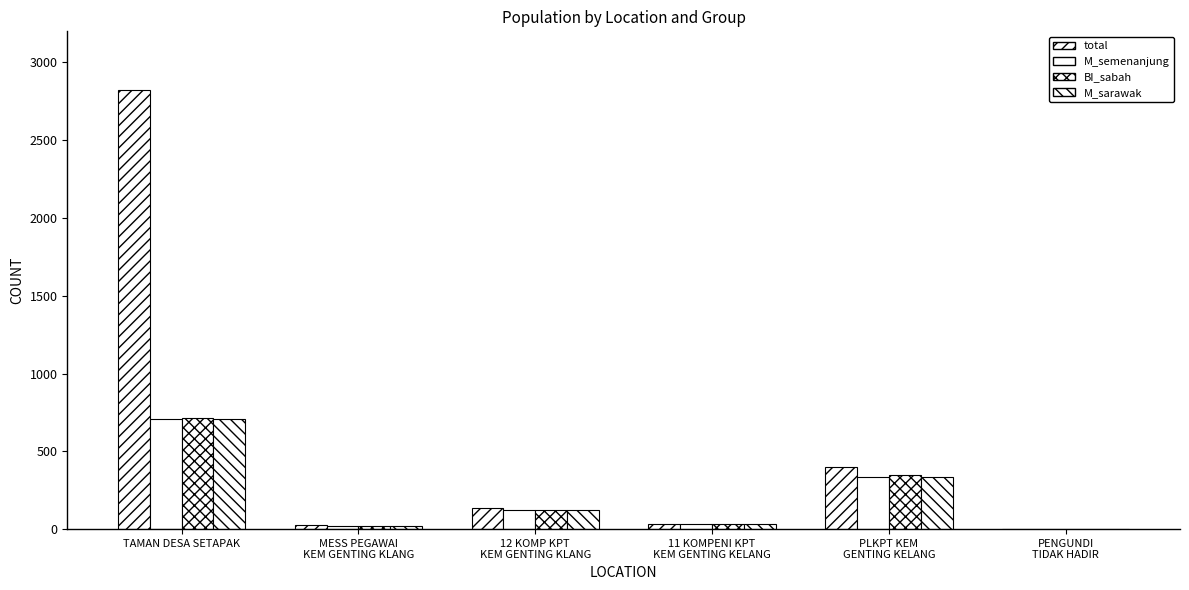

How many groups of bars are there?

6